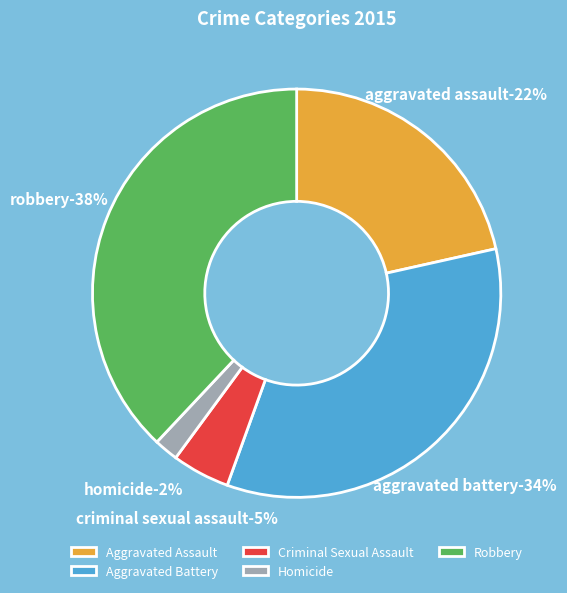

To the nearest percent, what portion does Homicide represent?

2%